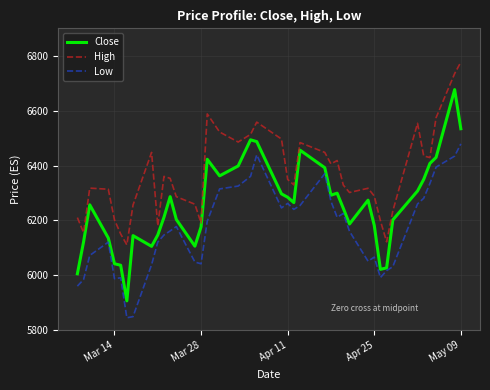

What is the minimum value shown in the chart?

5845.5